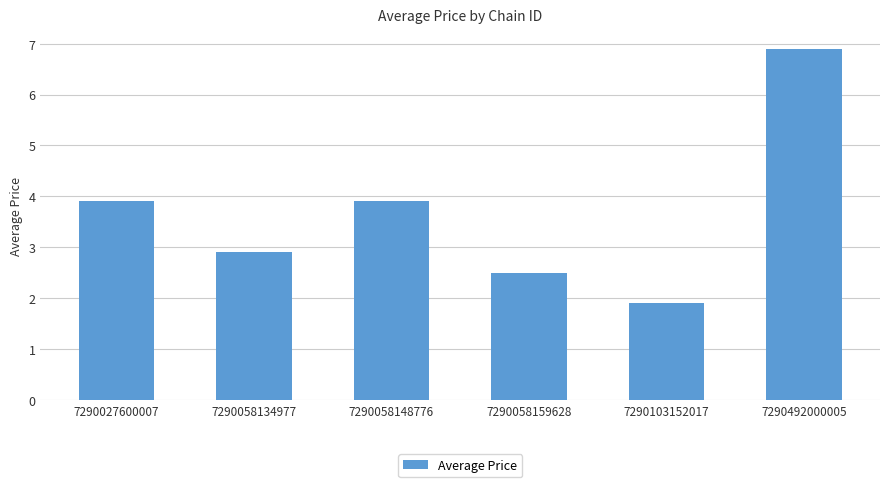

What is the difference between the second highest and minimum values?

2.0